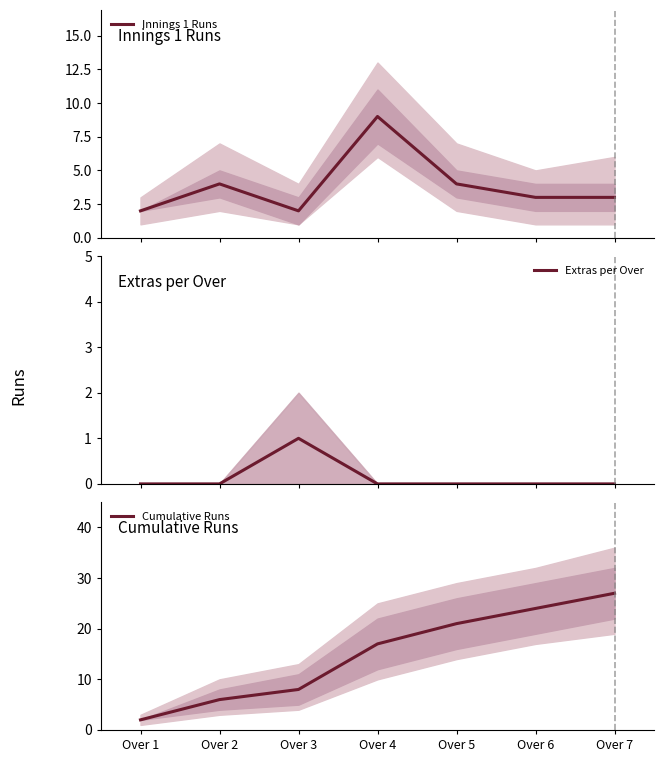

The Innings 1 Runs series shows 4 at Over 2. True or false?

True